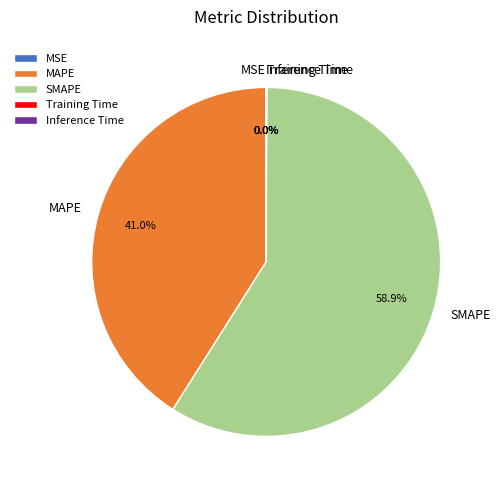

Which slice is the largest?

SMAPE